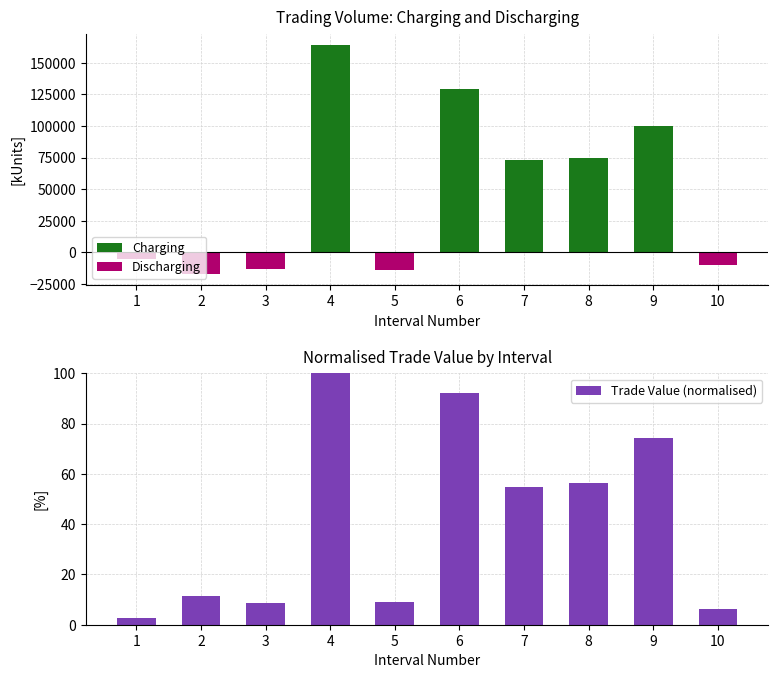

How many distinct data groups are displayed?

3